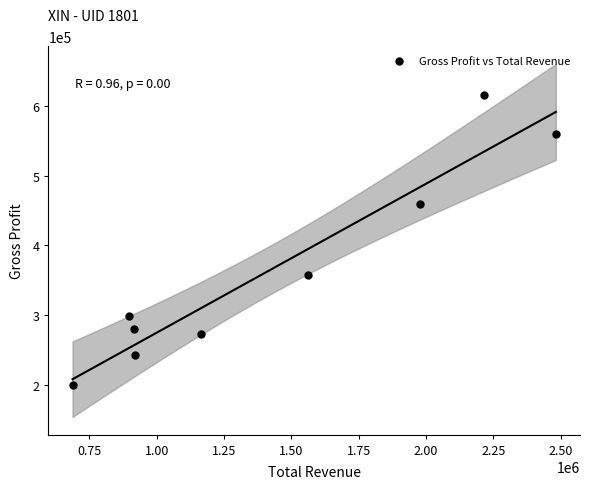

What is the average X value?

1424744